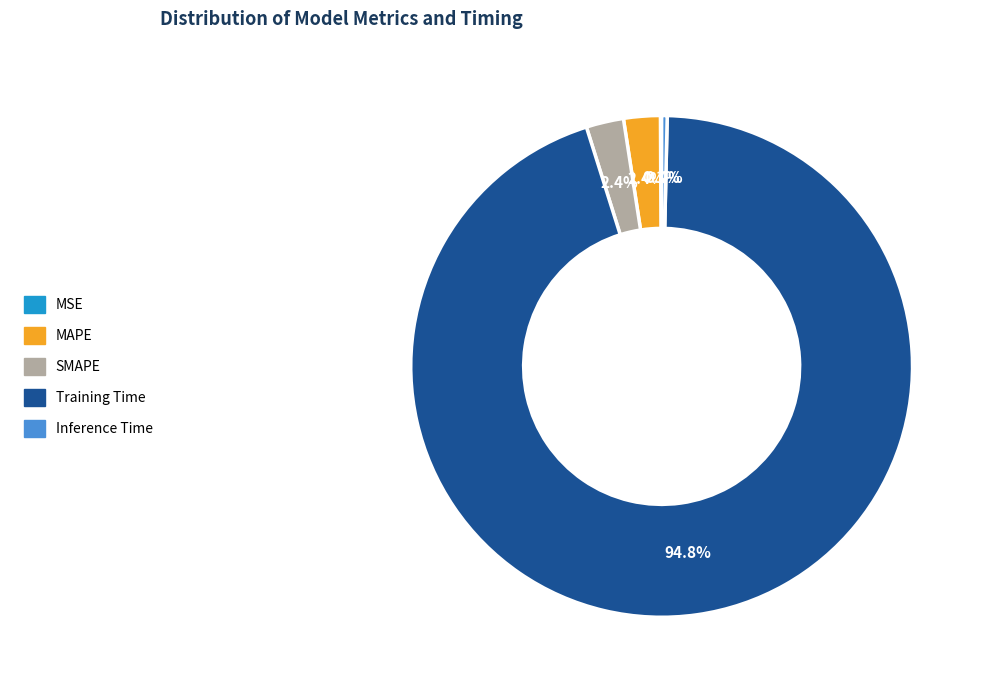

What is the total percentage of SMAPE and MAPE?

4.8%